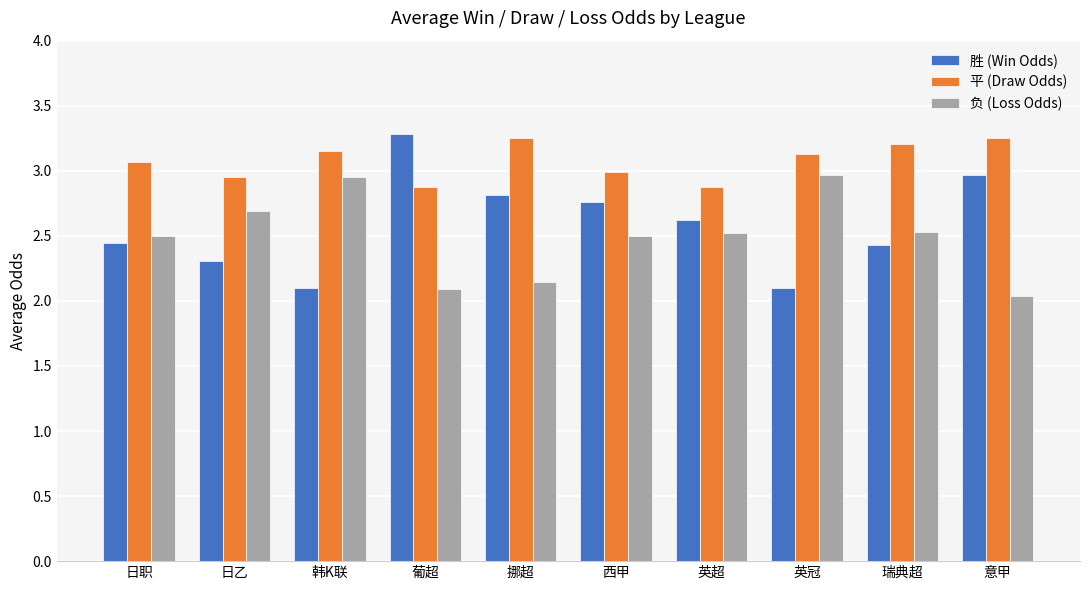

Rank the series at 日乙 from highest to lowest value.

平 (Draw Odds), 负 (Loss Odds), 胜 (Win Odds)